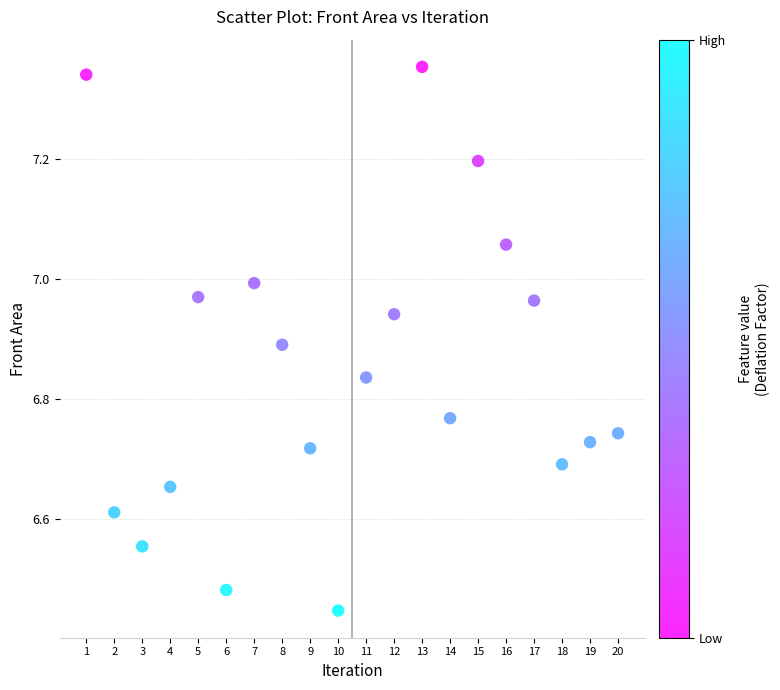

What is the range of Y values (max minus min)?

0.9